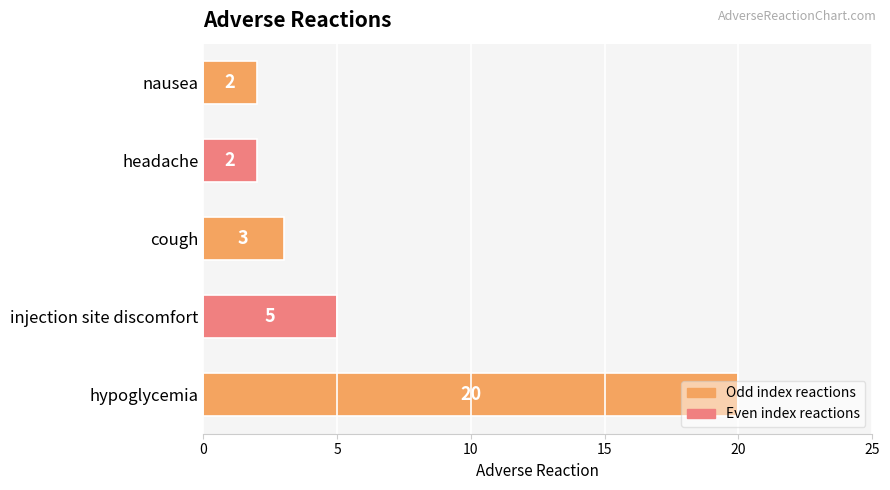

The chart shows a value of 2 at nausea. True or false?

True